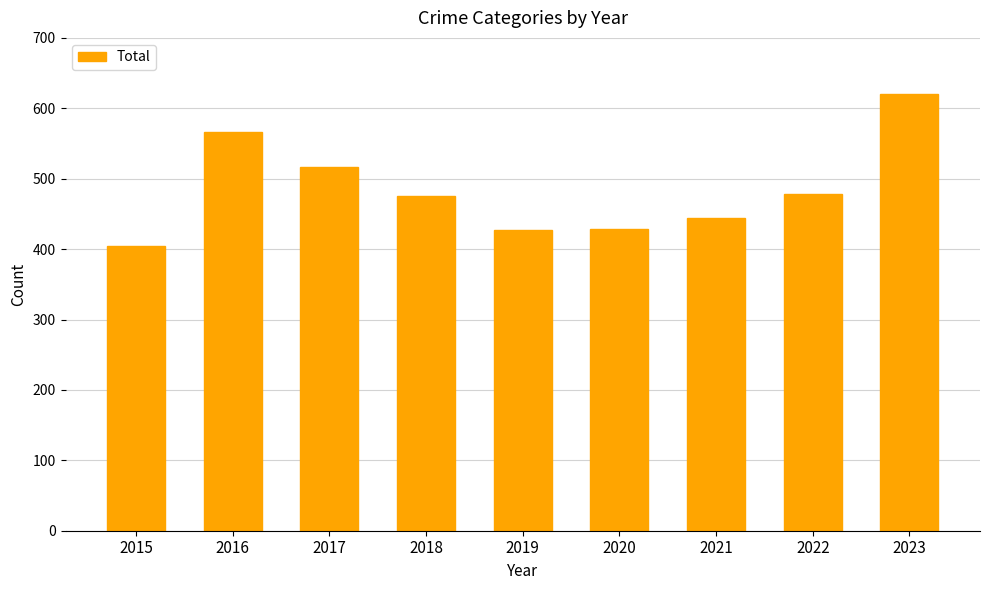

How many categories are shown in the chart?

9